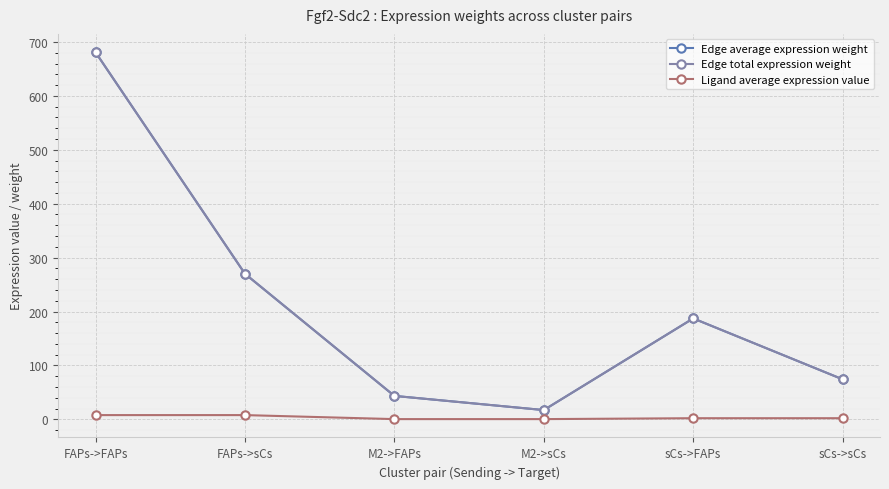

Which series has the largest total across all categories?

Edge average expression weight